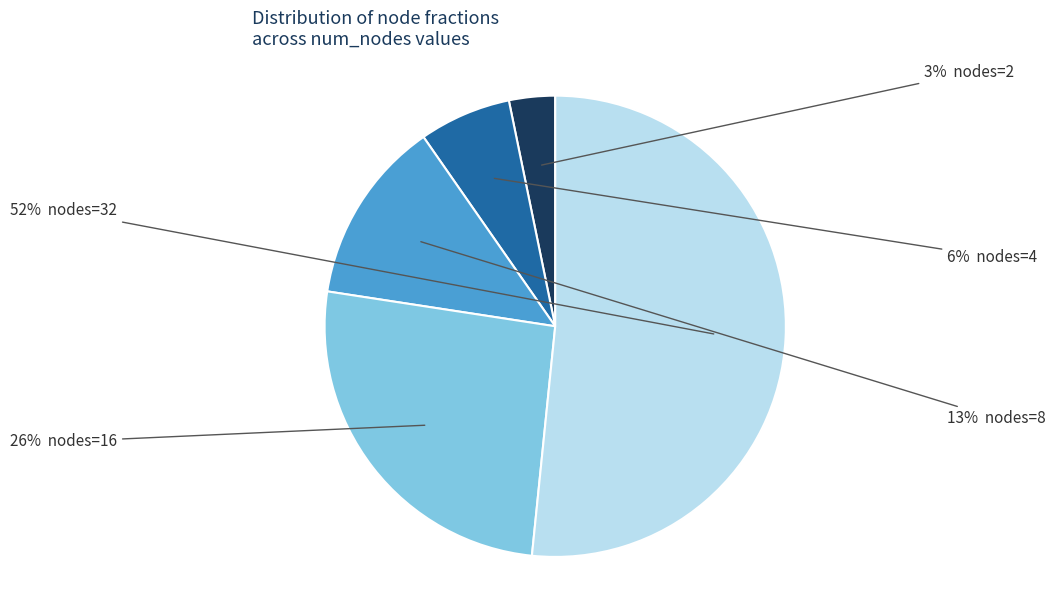

Is there a majority slice in this chart?

Yes